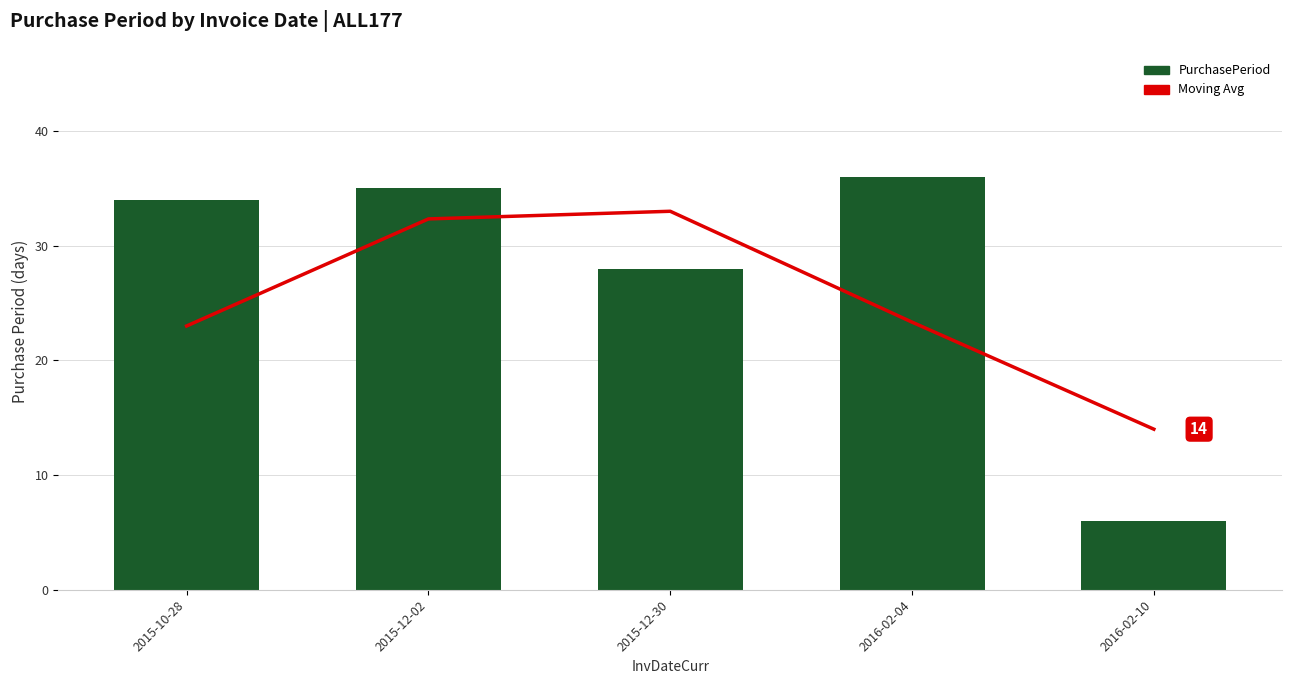

What position from the left is 2015-12-02?

2